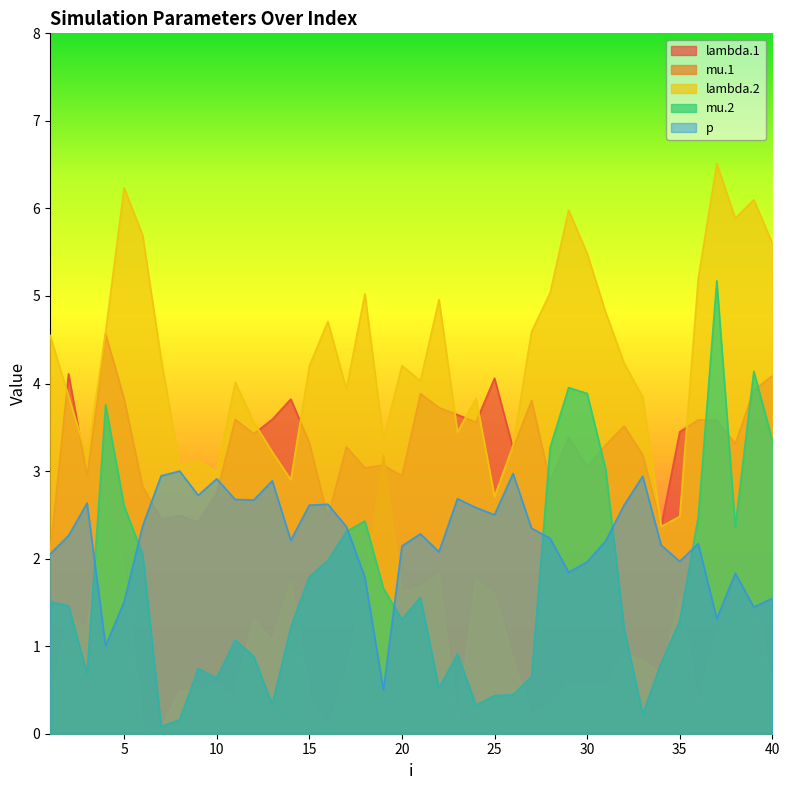

At which category is the sum across all series the highest?

37